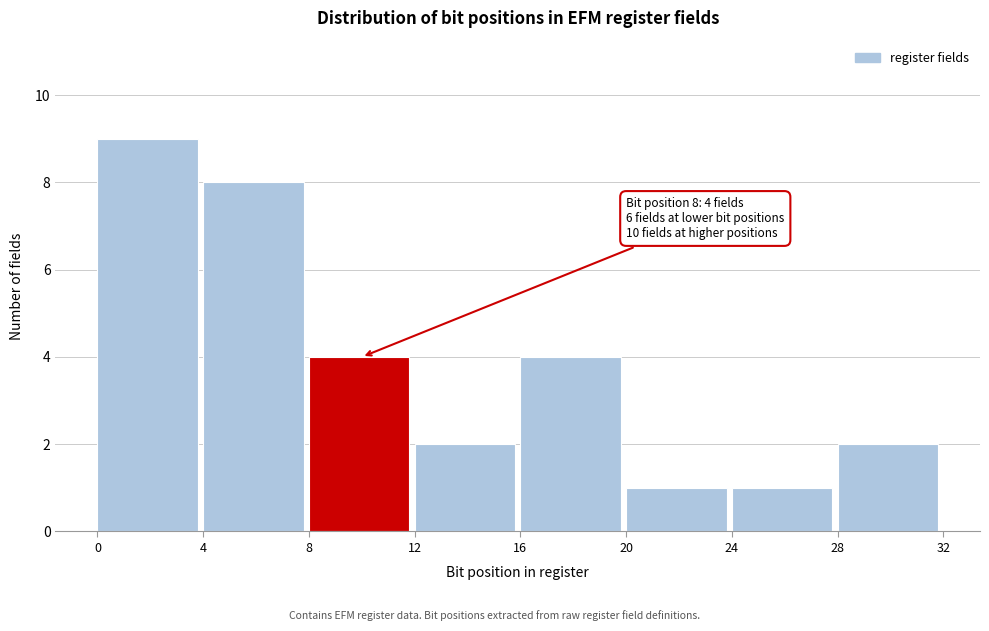

Over which range of the x-axis is the bar tallest?

0 to 4